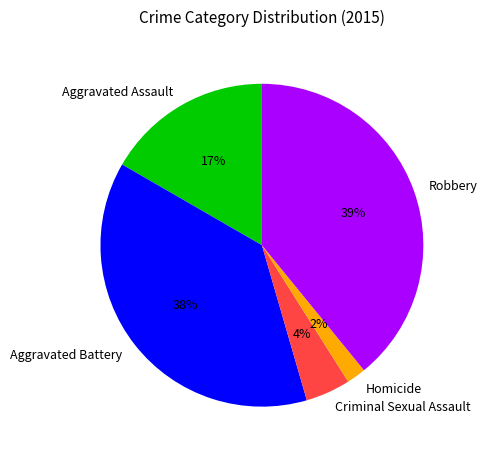

Which category has the biggest portion of the pie?

Robbery